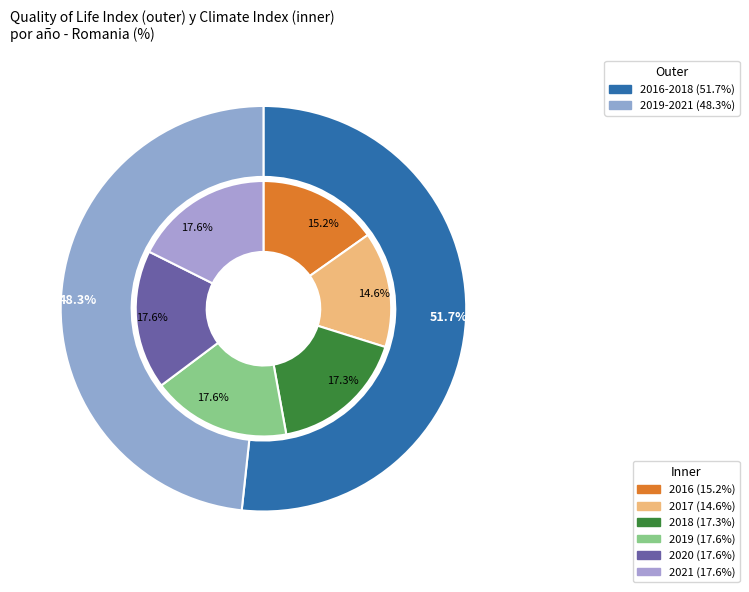

To the nearest percent, what is the combined percentage of 5 and 2?

35%